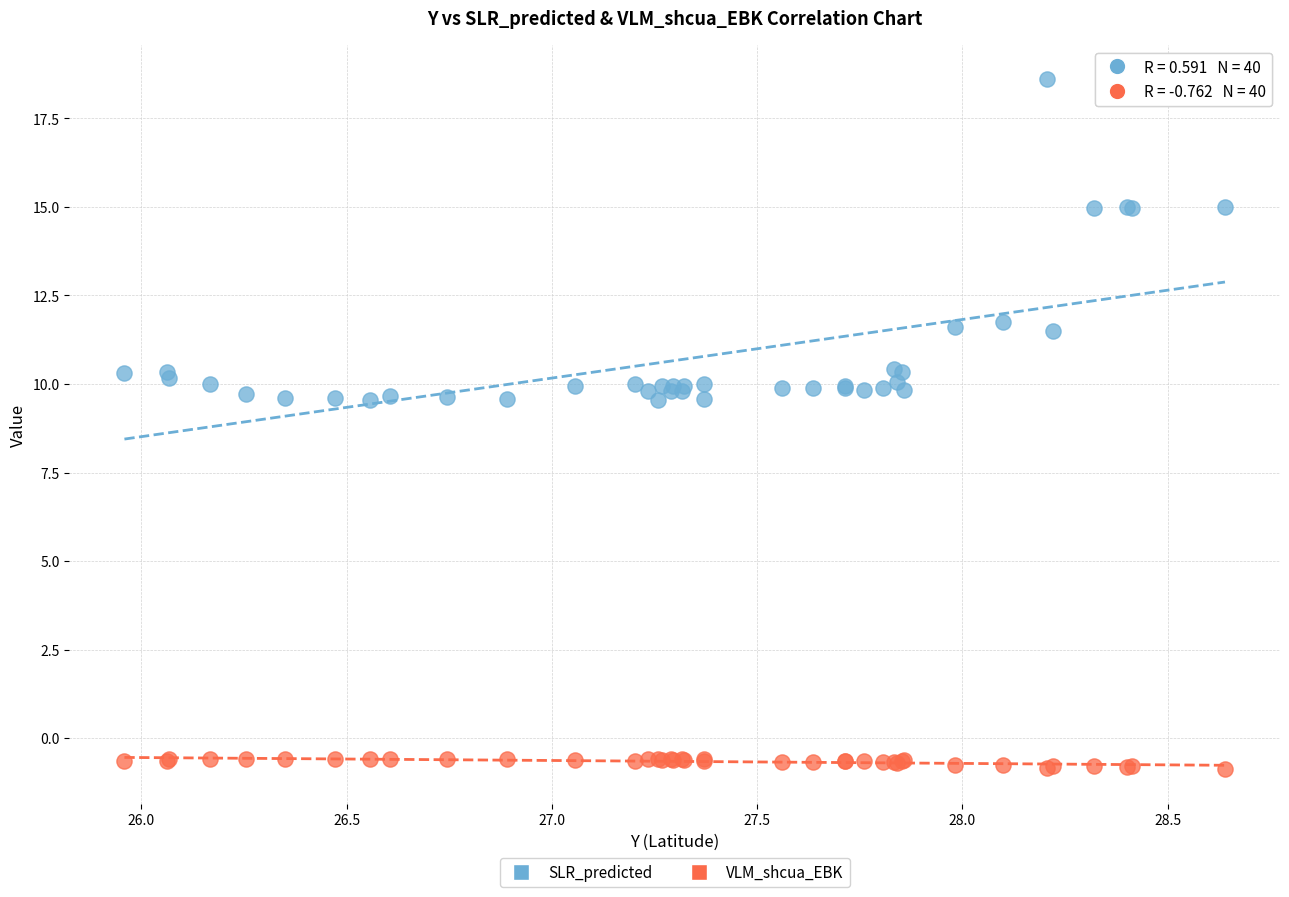

What are all the series names shown in the legend?

SLR_predicted, VLM_shcua_EBK